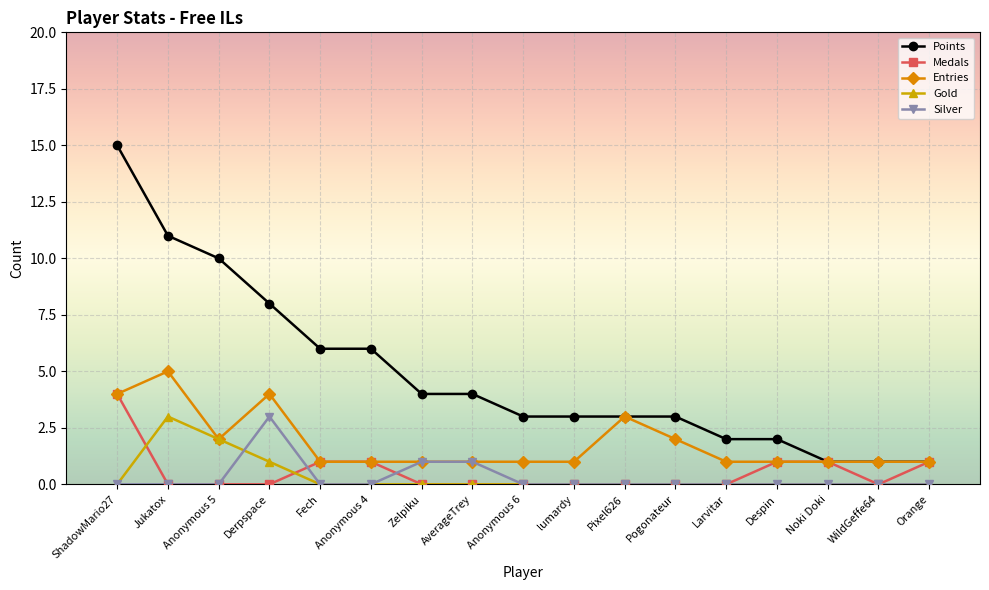

What is the difference between the highest and lowest values at Despin?

2